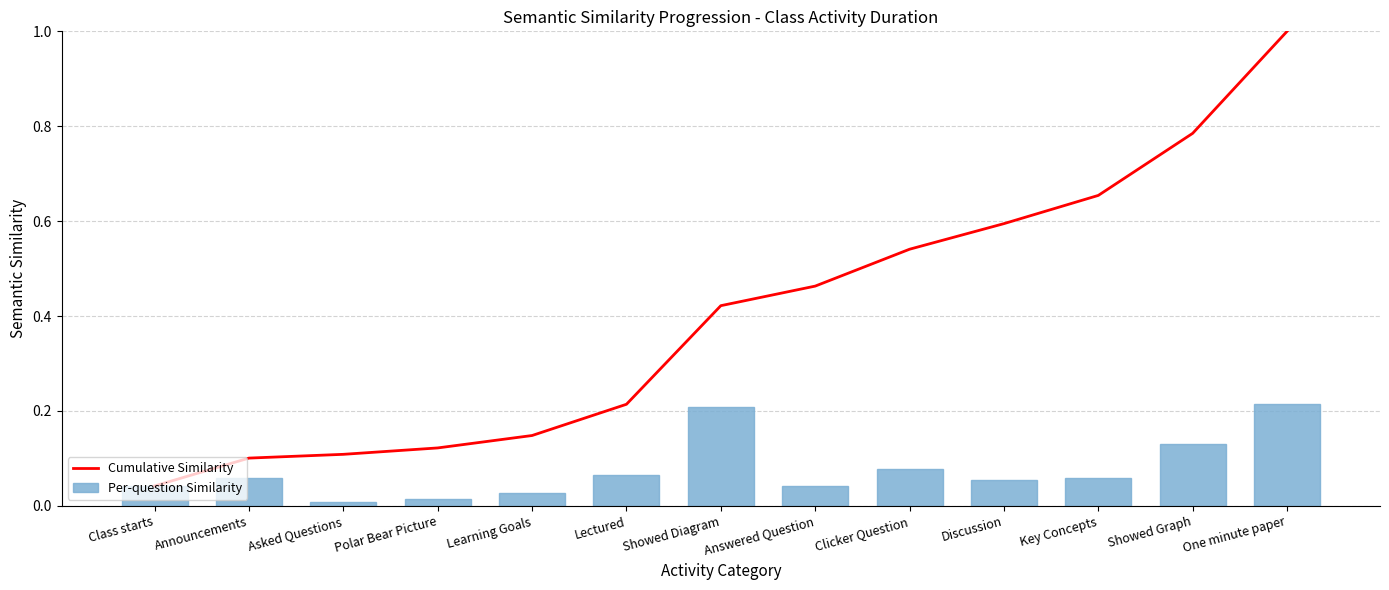

Is the value of Per-question Similarity at Class starts greater than the value of Cumulative Similarity at Answered Question?

No